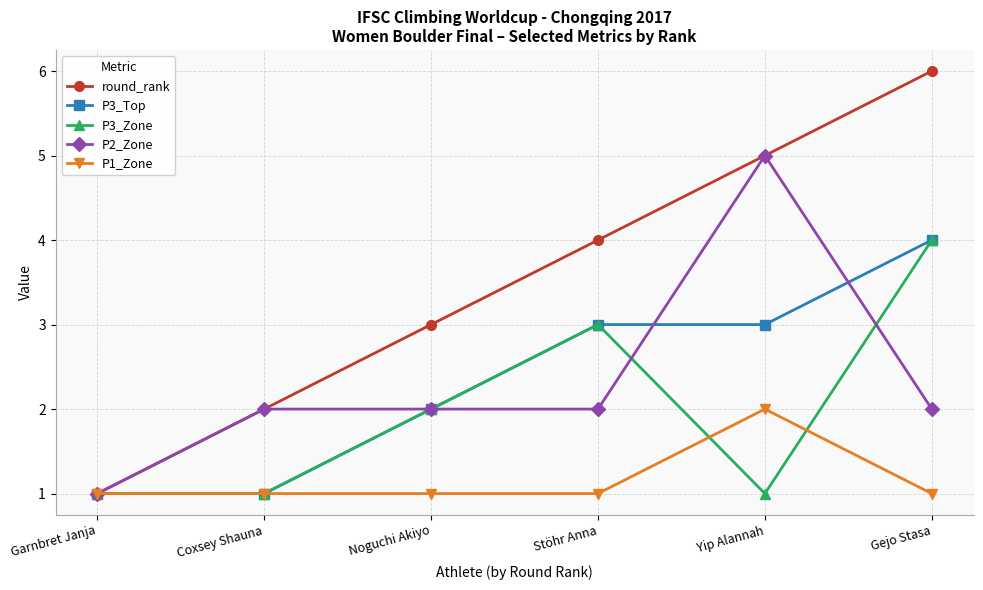

At which label does P3_Zone reach its peak?

Gejo Stasa